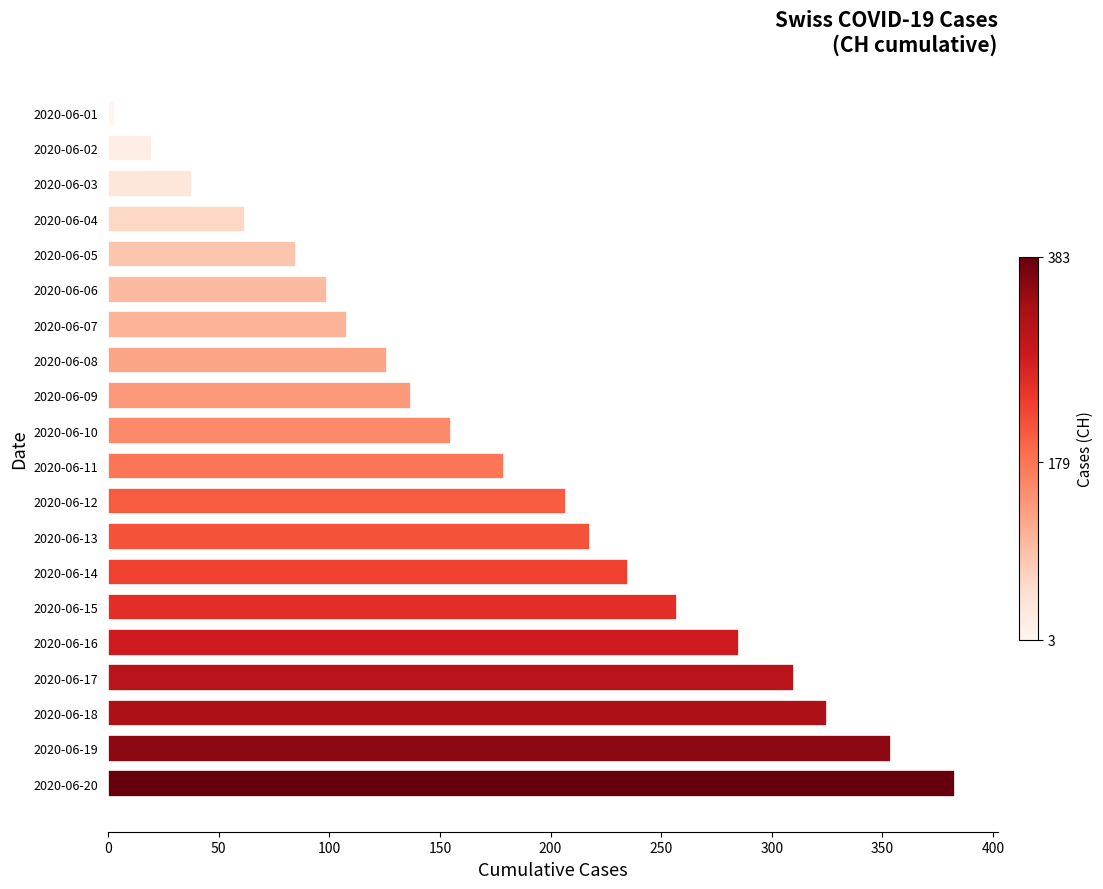

Does the chart contain stacked bars?

No